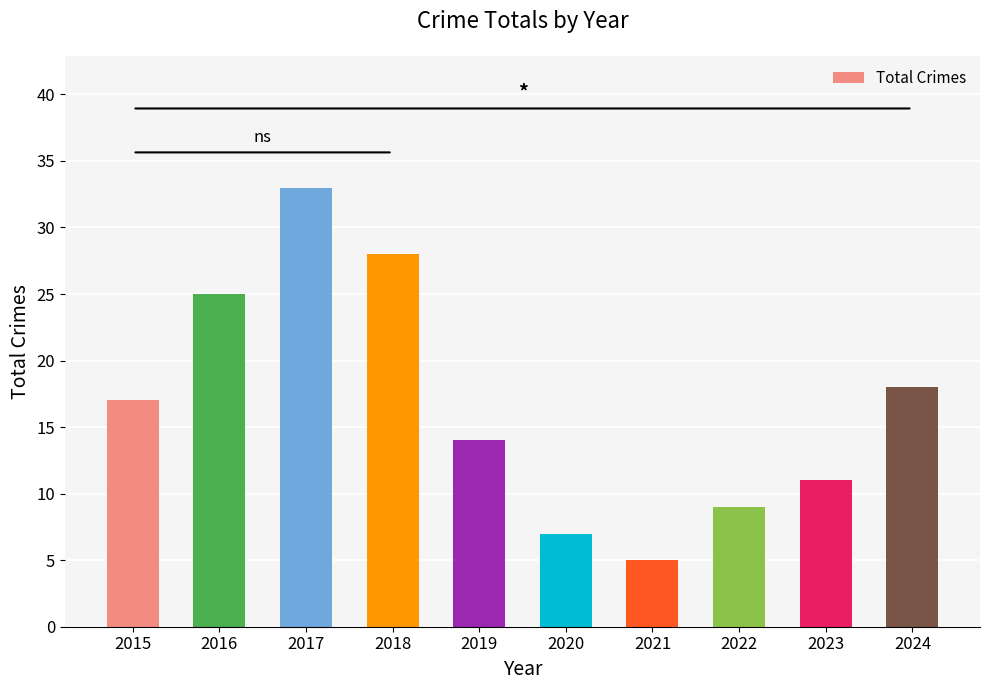

Count the number of data series in this chart.

1